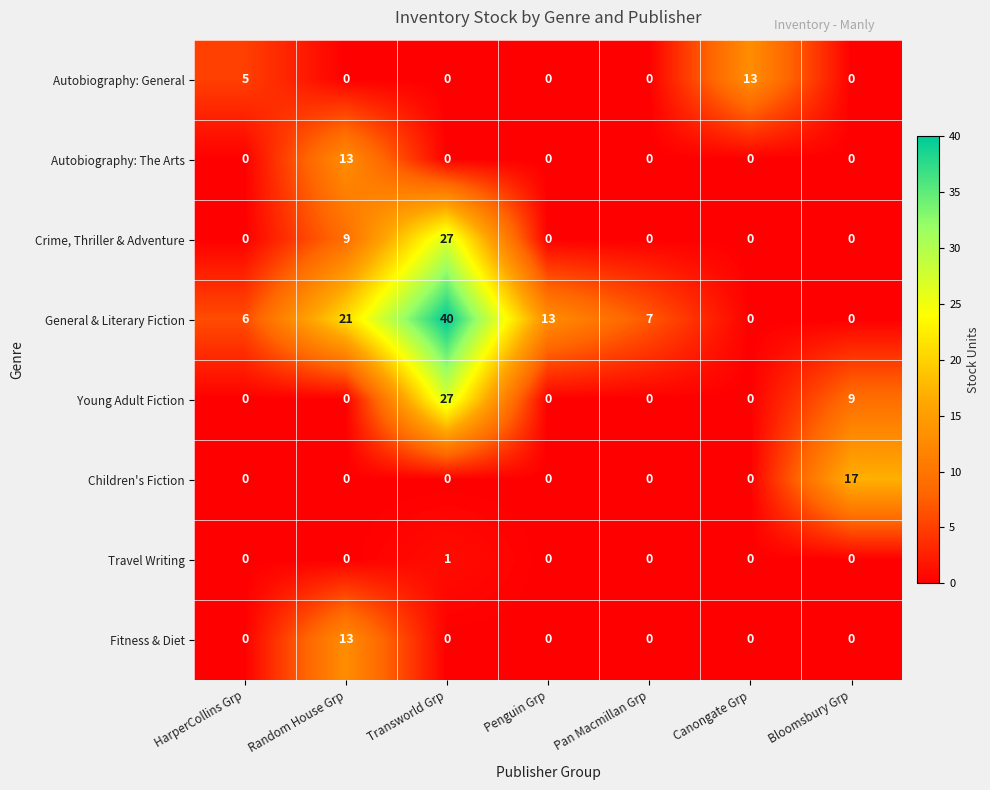

Count the General & Literary Fiction values in the range 0 to 21.

6